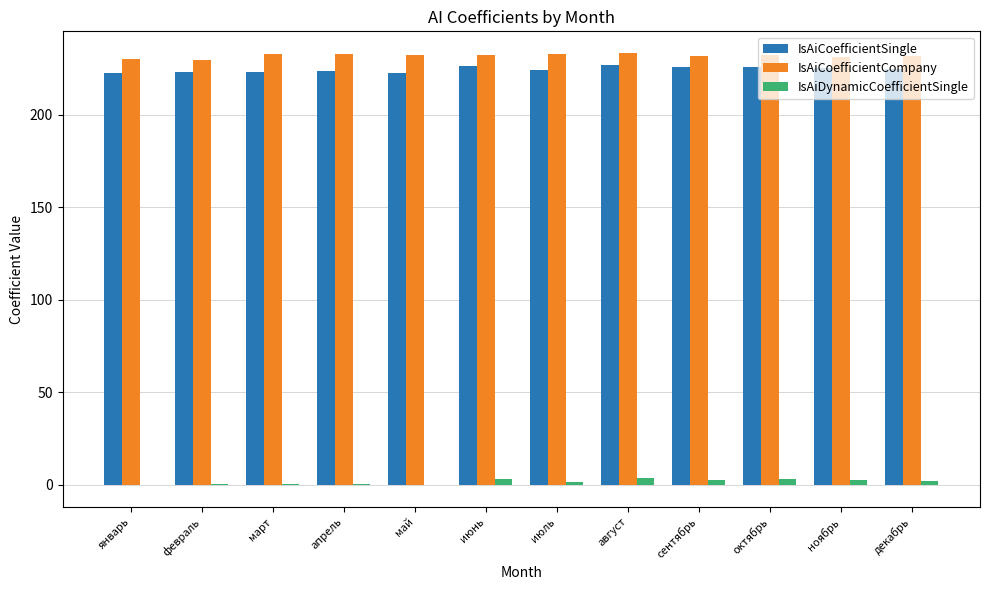

True or false: IsAiCoefficientSingle has a value of 352.8 at март.

False